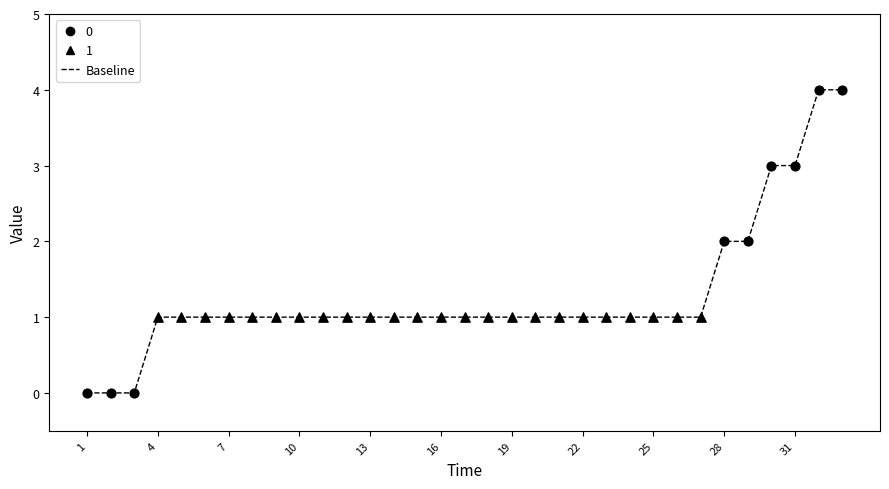

What is the greatest value displayed?

4